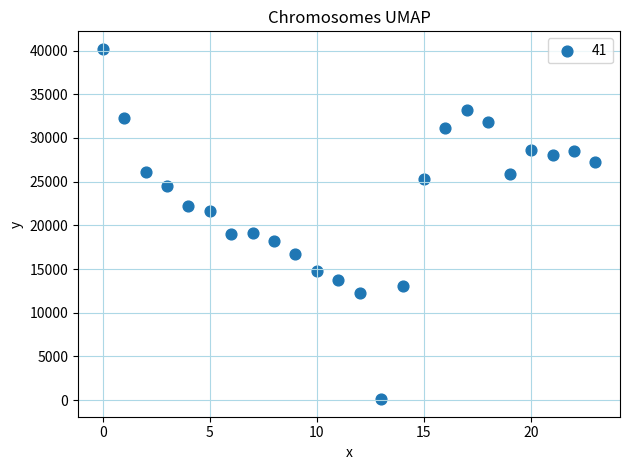

Count the number of points in this scatter plot.

24